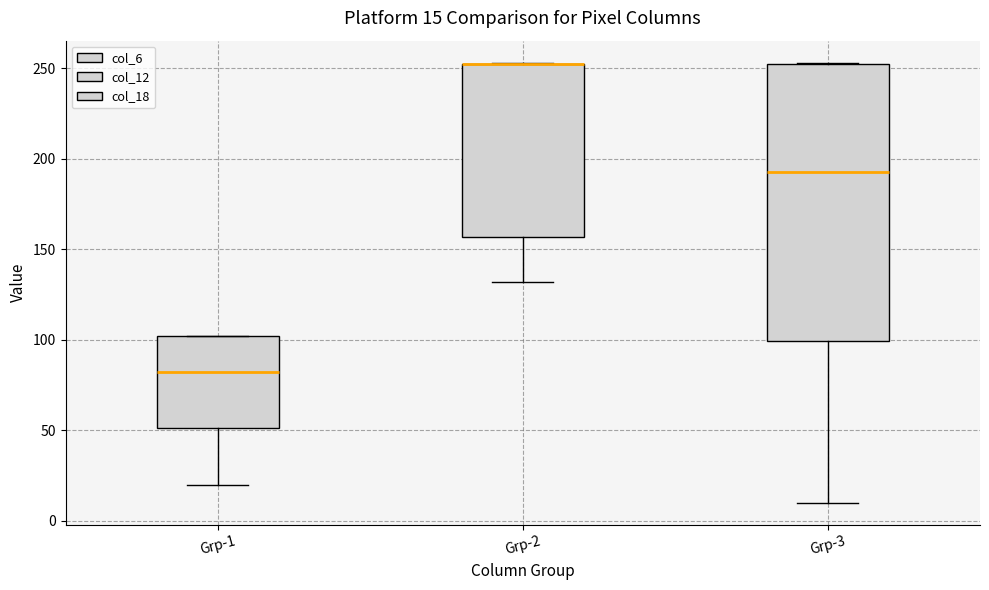

Comparing the boxes themselves (not the whiskers), which one is the tallest?

Grp-3